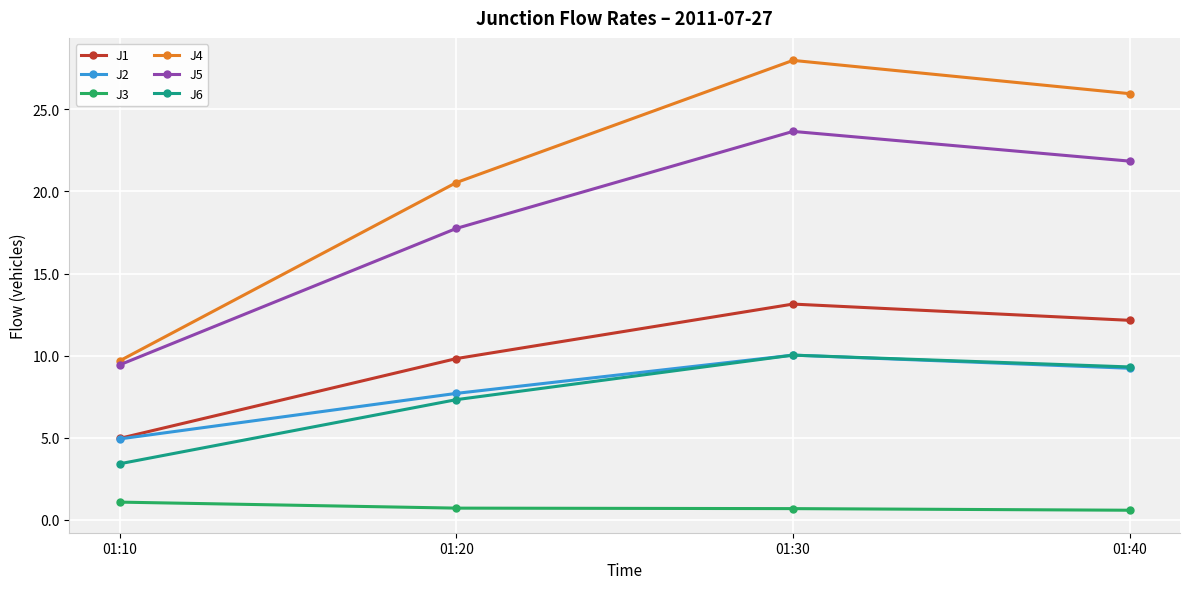

Rank the categories by J1 value from highest to lowest.

01:30, 01:40, 01:20, 01:10